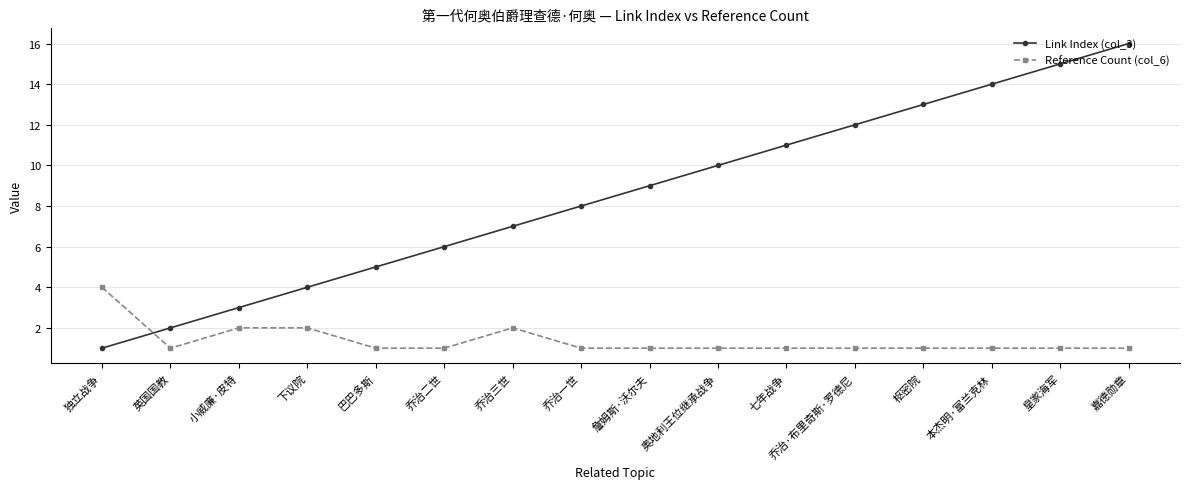

Is the value of Link Index (col_3) at 嘉德勋章 greater than the value of Reference Count (col_6) at 乔治二世?

Yes